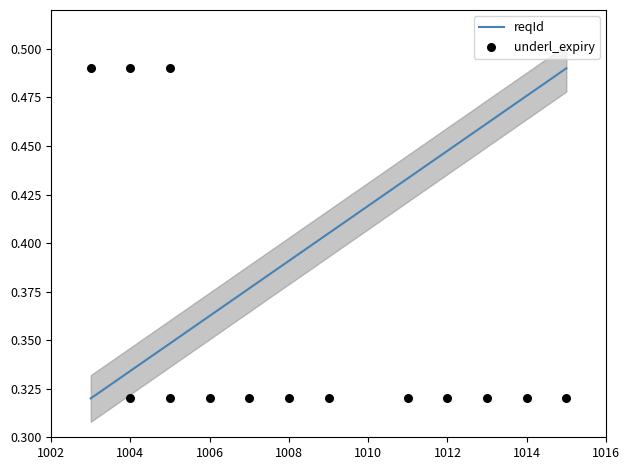

Which series has the largest total across all categories?

reqId